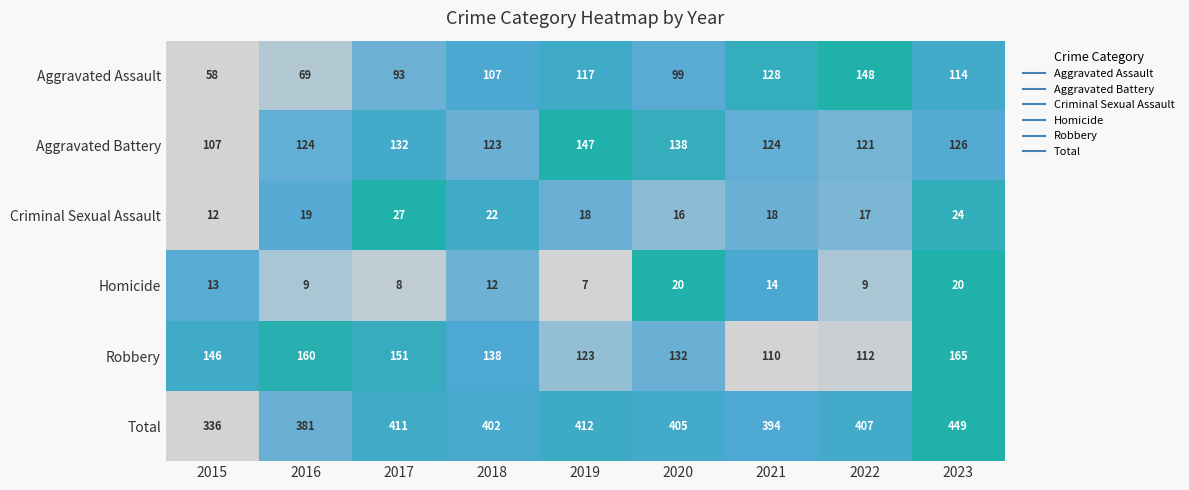

What is the total value across all series at 2016?

762